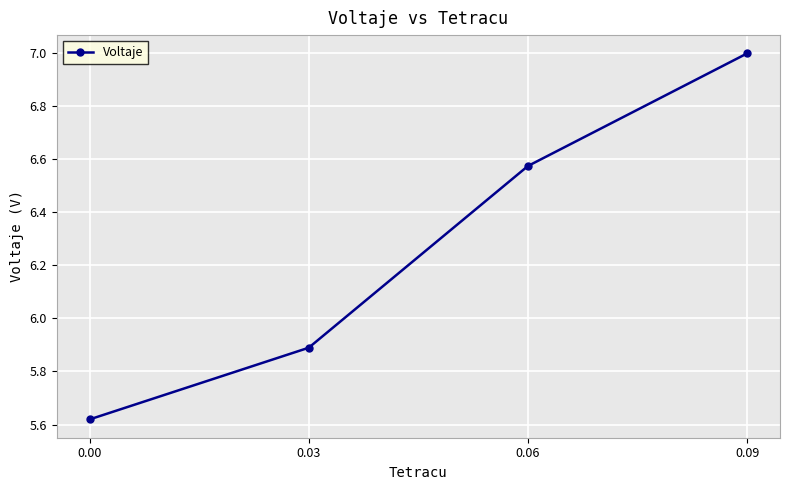

At which label does the data first exceed 6?

0.06